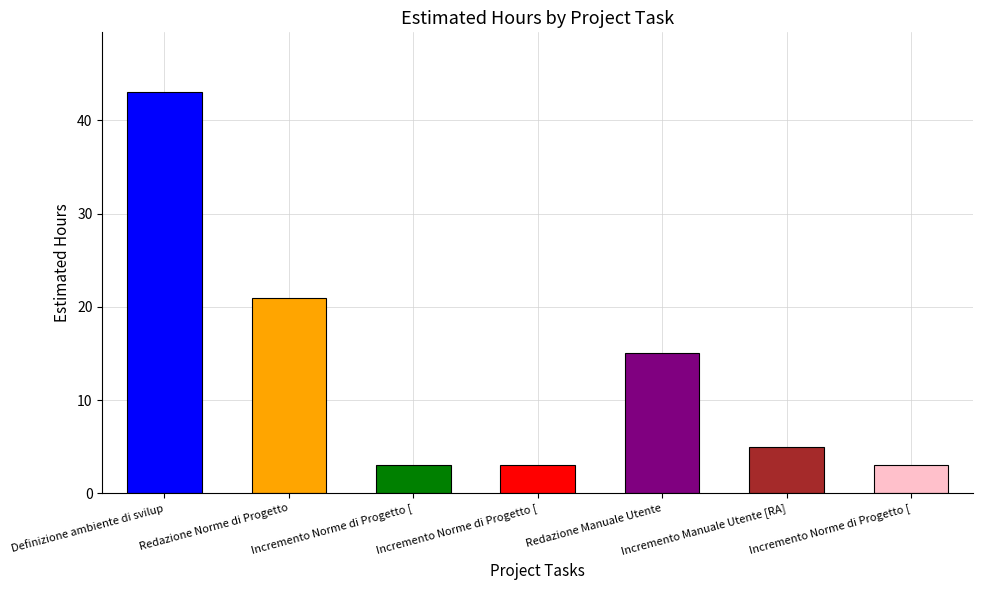

List the labels in order of value, largest first.

Definizione ambiente di sviluppo, Redazione Norme di Progetto, Redazione Manuale Utente, Incremento Manuale Utente [RA], Incremento Norme di Progetto [RP], Incremento Norme di Progetto [RQ], Incremento Norme di Progetto [RA]